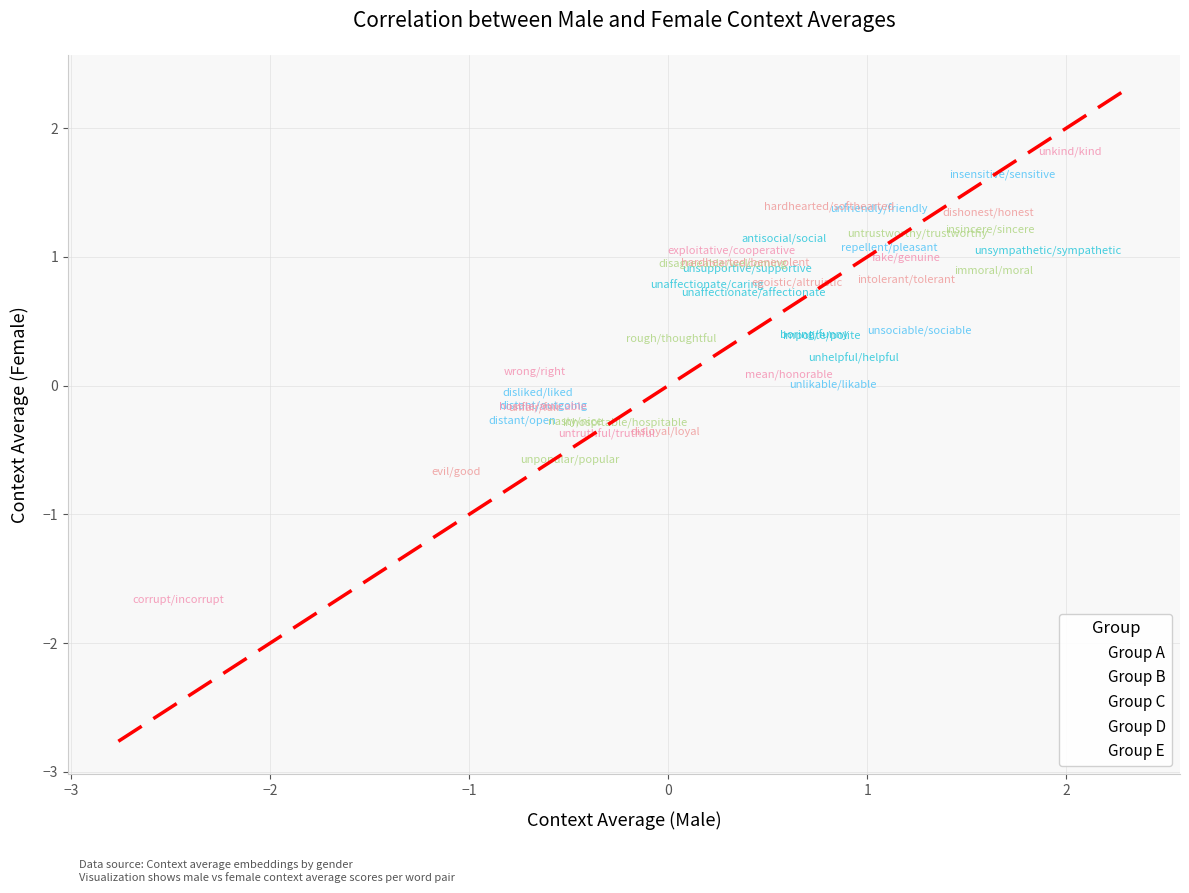

Which series has the widest spread of Y values?

Group E